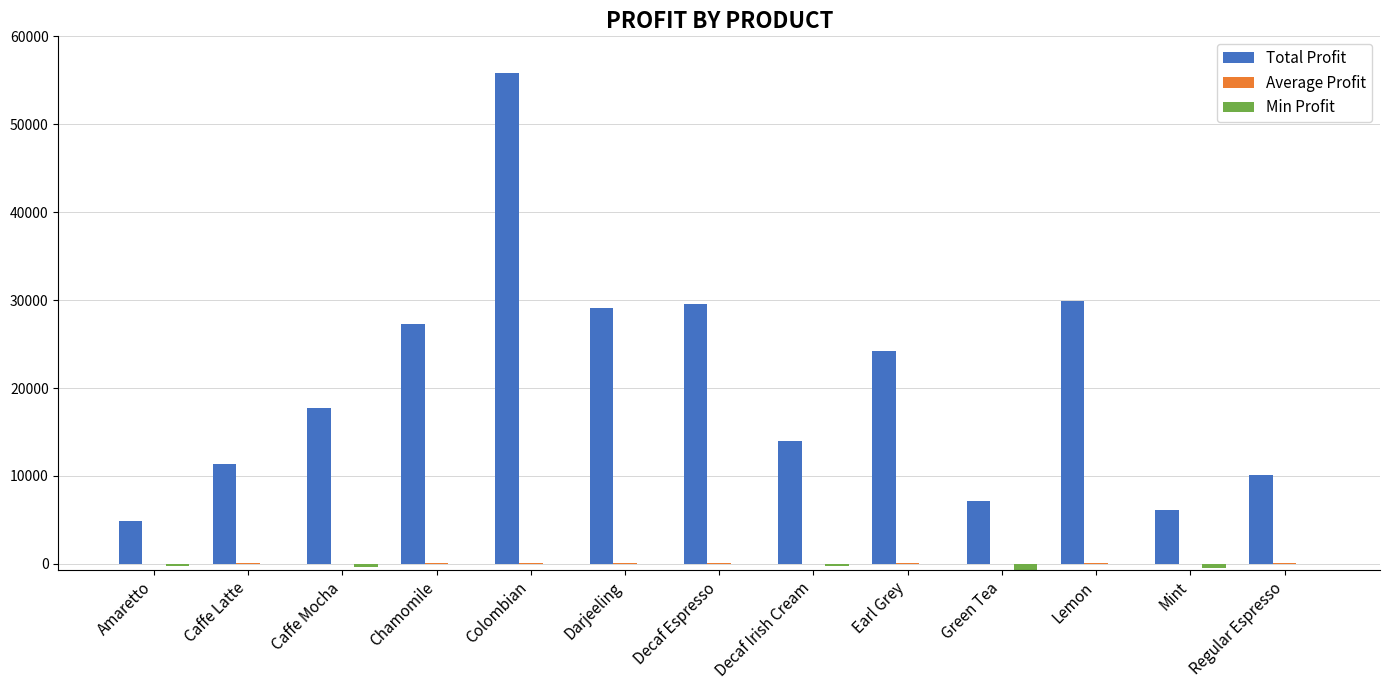

At which category is the sum across all series the highest?

Colombian